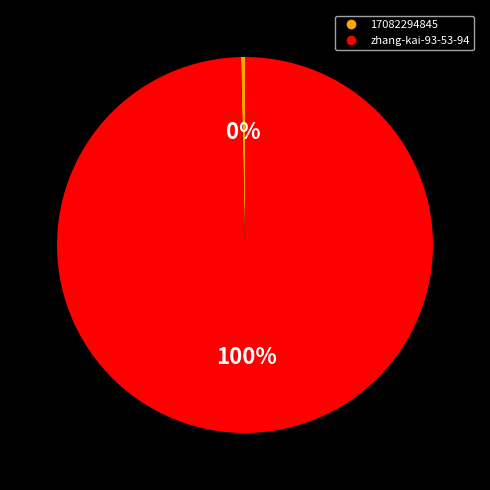

Which category has the smallest portion of the pie?

17082294845